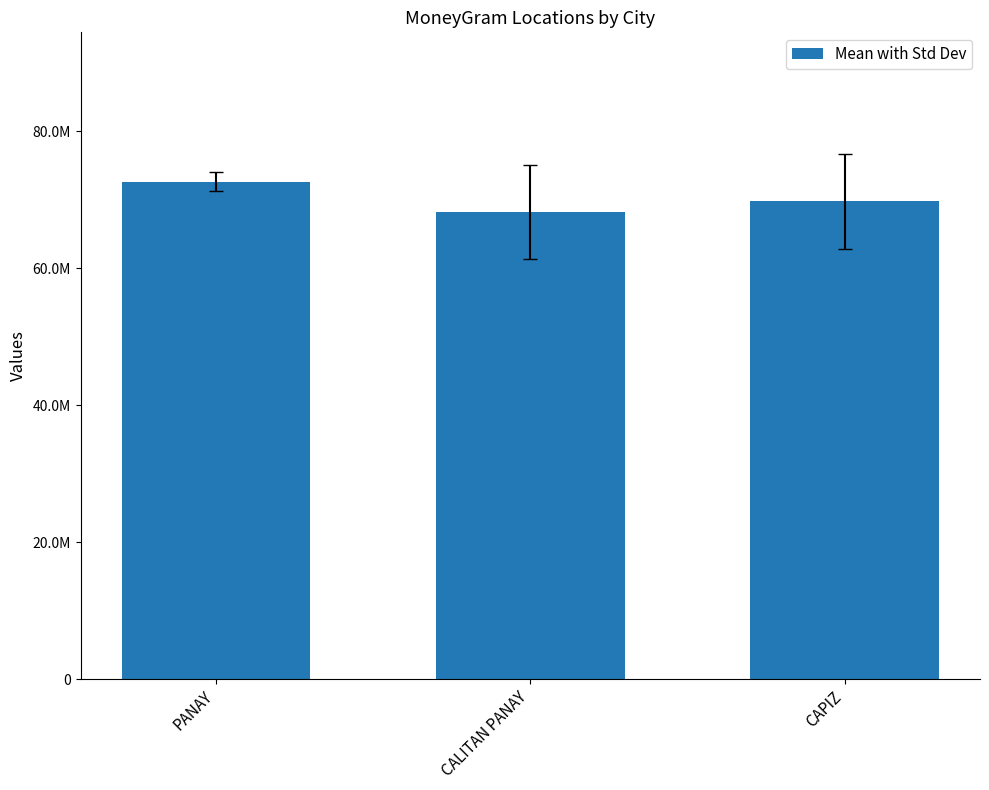

What value does the data have at CALITAN PANAY, to the nearest 10?

68242510